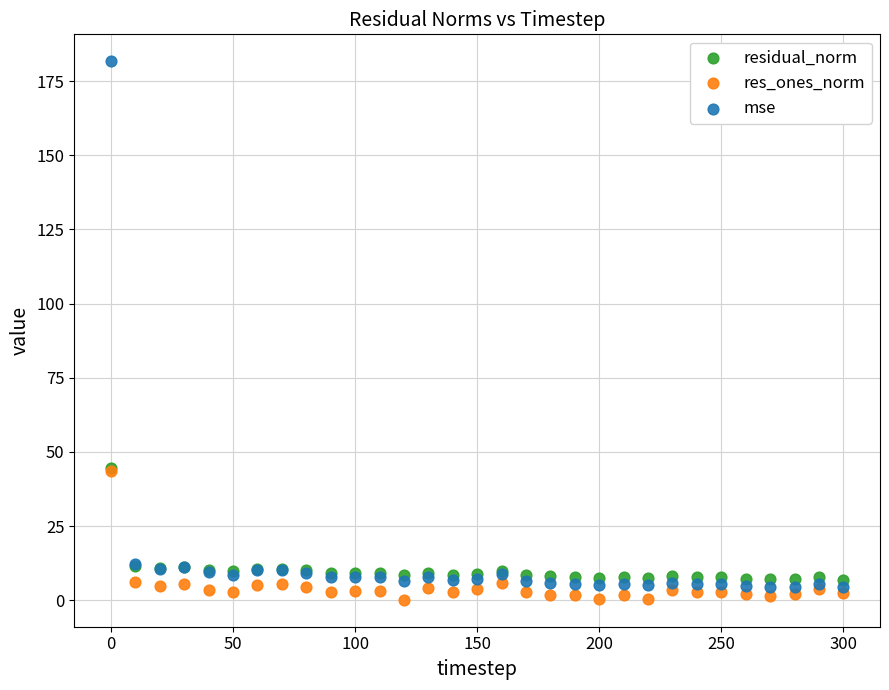

Which series contains the highest Y value?

mse